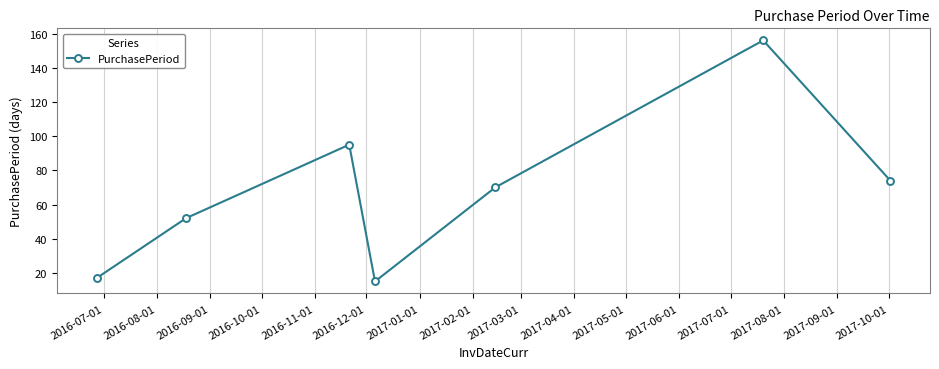

Reading right to left, what are all the values shown in this chart?

74	156	70	15	95	52	17